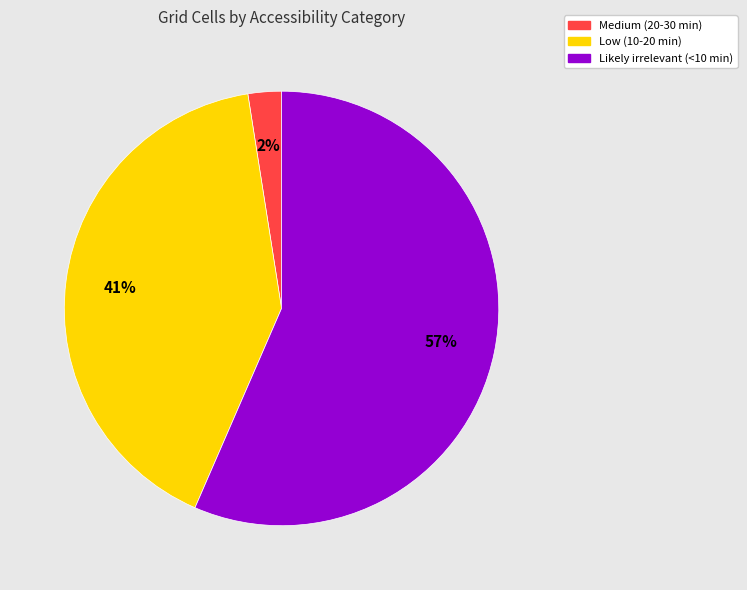

What is the majority slice?

Likely irrelevant (<10 min)